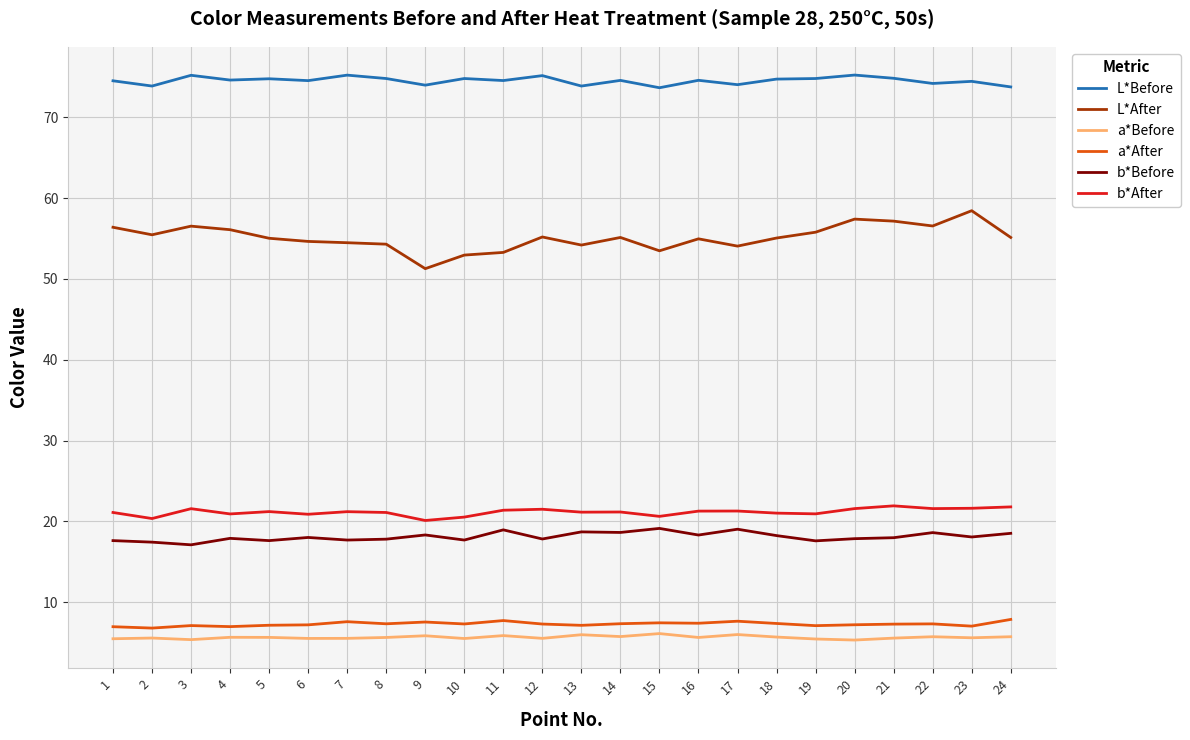

Does the chart display data point markers on the line(s)?

No